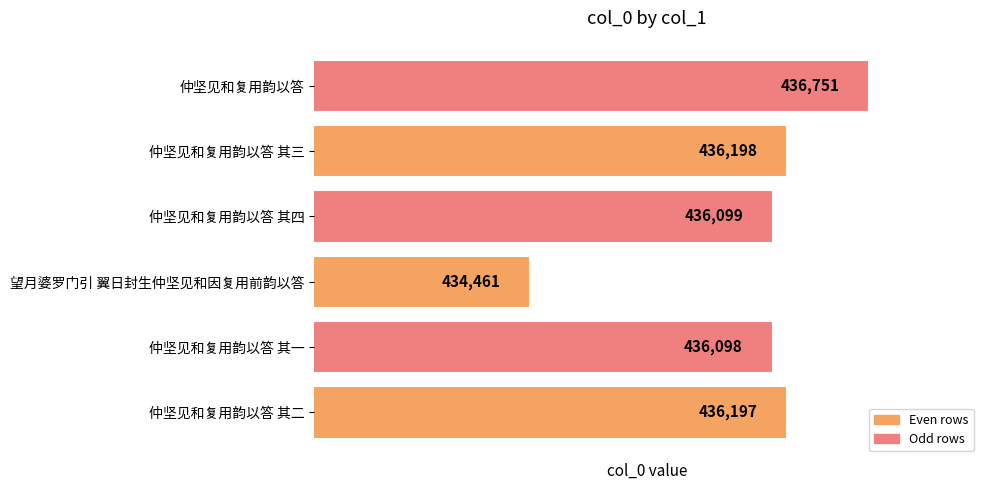

What is the difference between the values at 仲坚见和复用韵以答 其一 and 望月婆罗门引 翼日封生仲坚见和因复用前韵以答?

1637